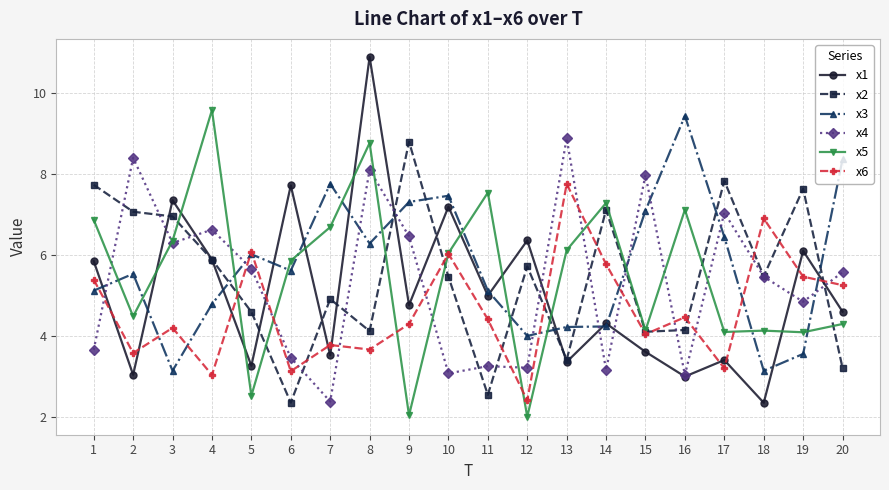

What is the maximum value for x6?

7.8